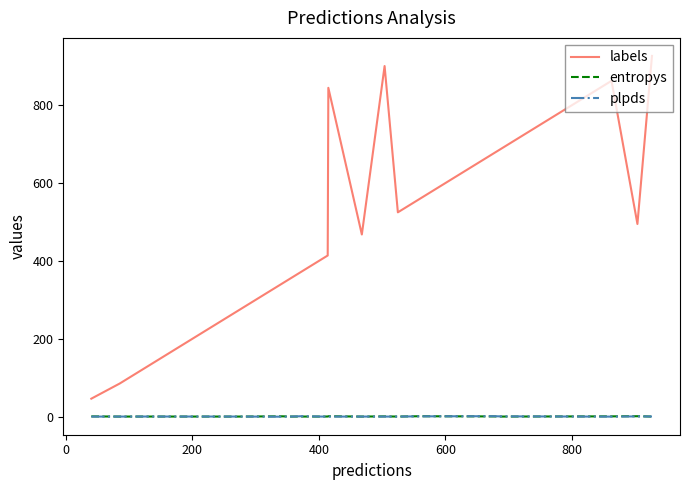

What is the maximum value shown in the chart?

927.0